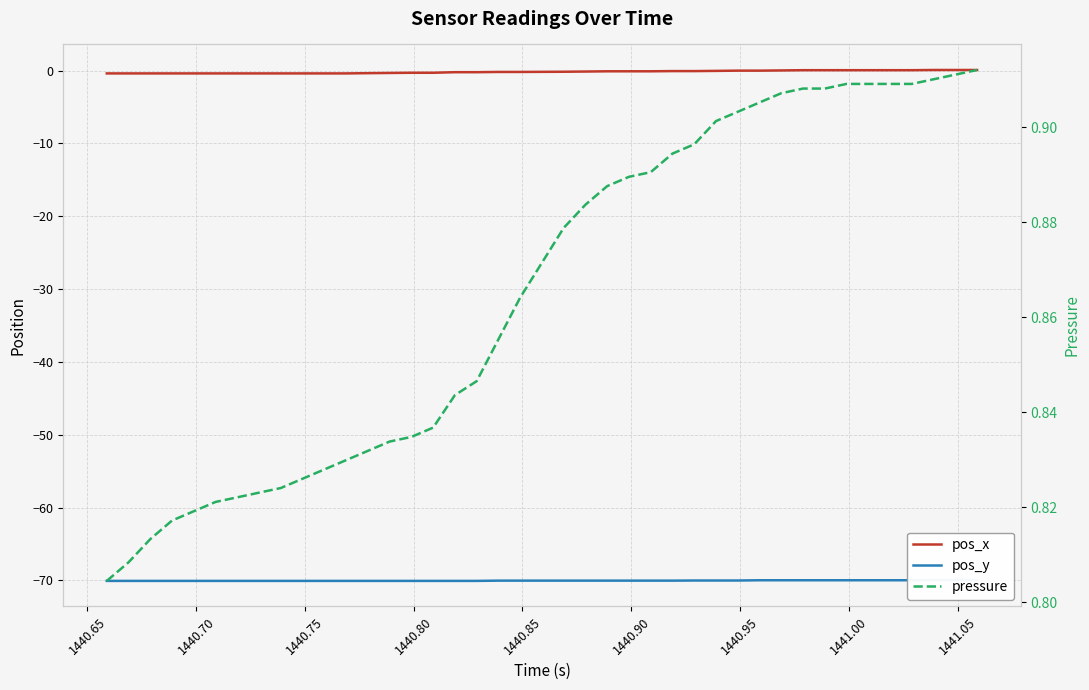

How many data points in pos_y are above -70?

11